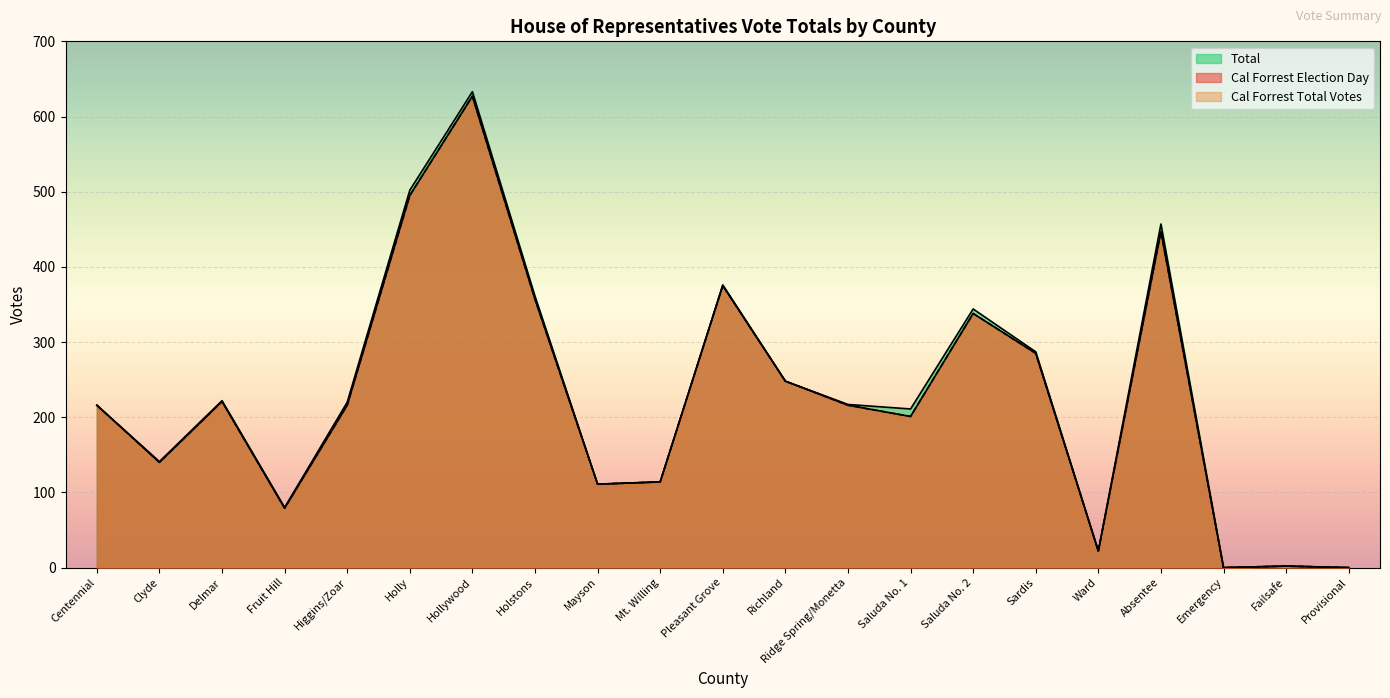

The Total series shows 126 at Saluda No. 2. True or false?

False